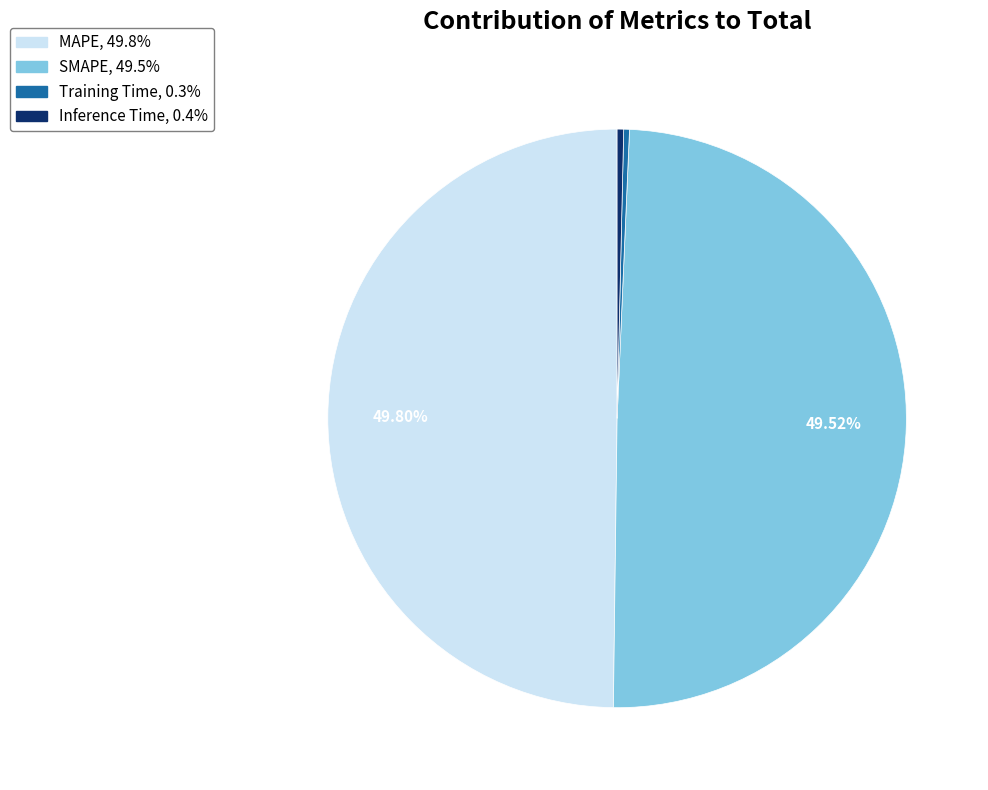

Is Inference Time the majority of the pie?

No